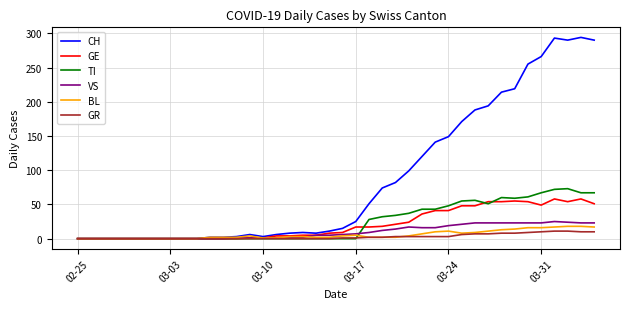

Which series has the largest range (max minus min)?

CH